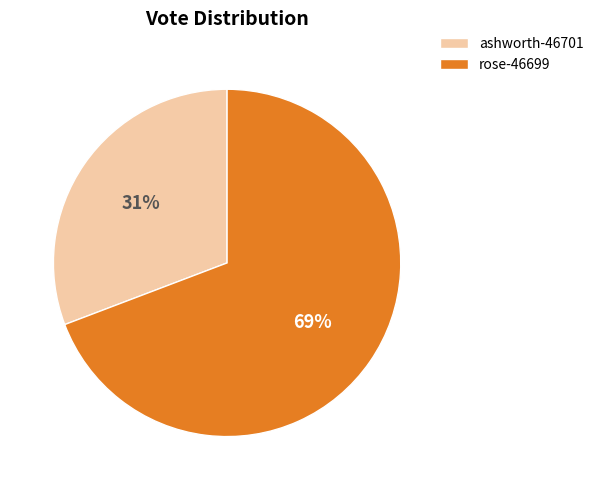

How many slices are in this pie chart?

2